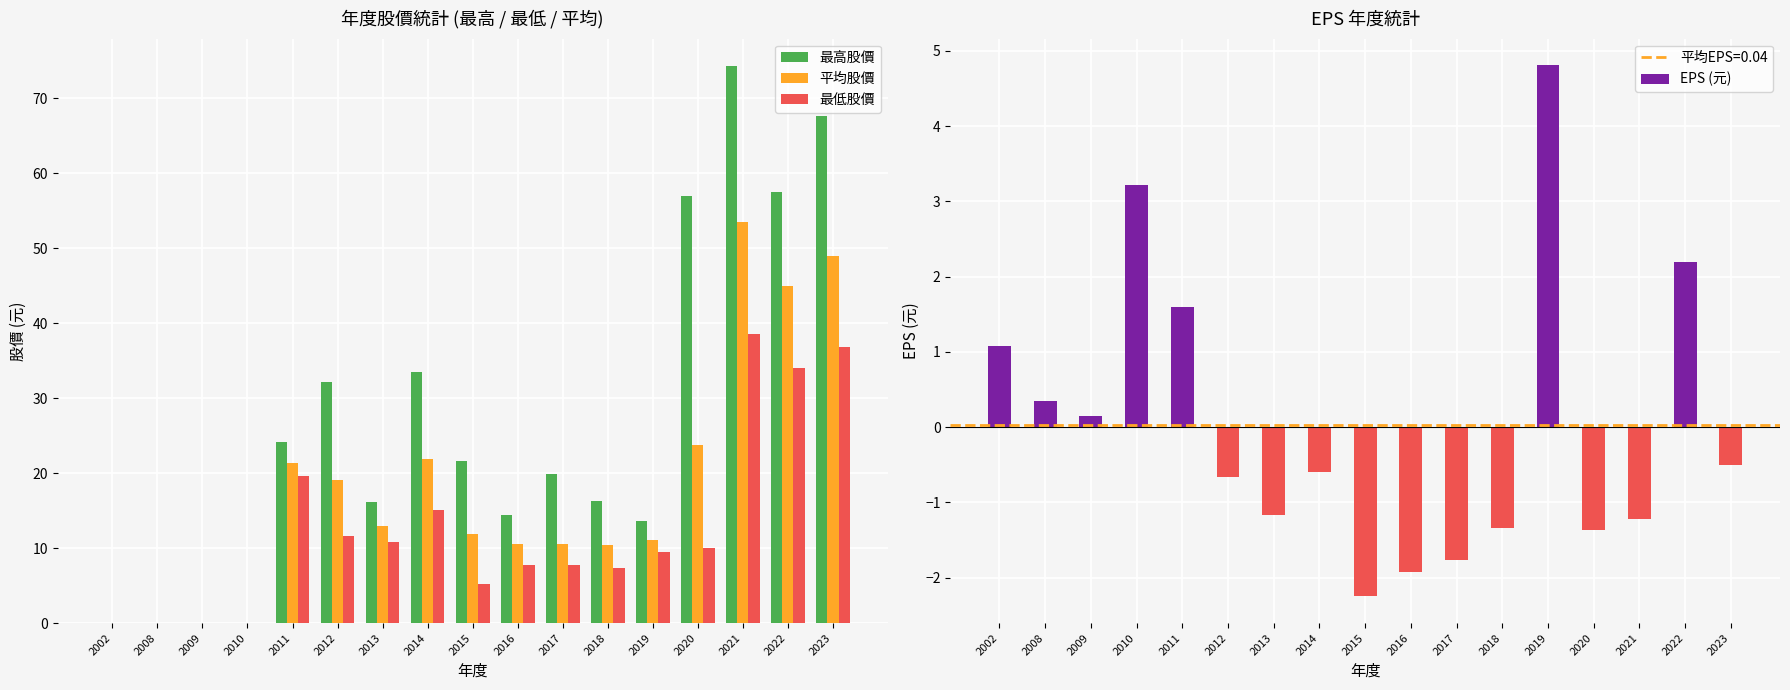

Is the value of 最高股價 at 2018 greater than the value of EPS (元) at 2021?

Yes